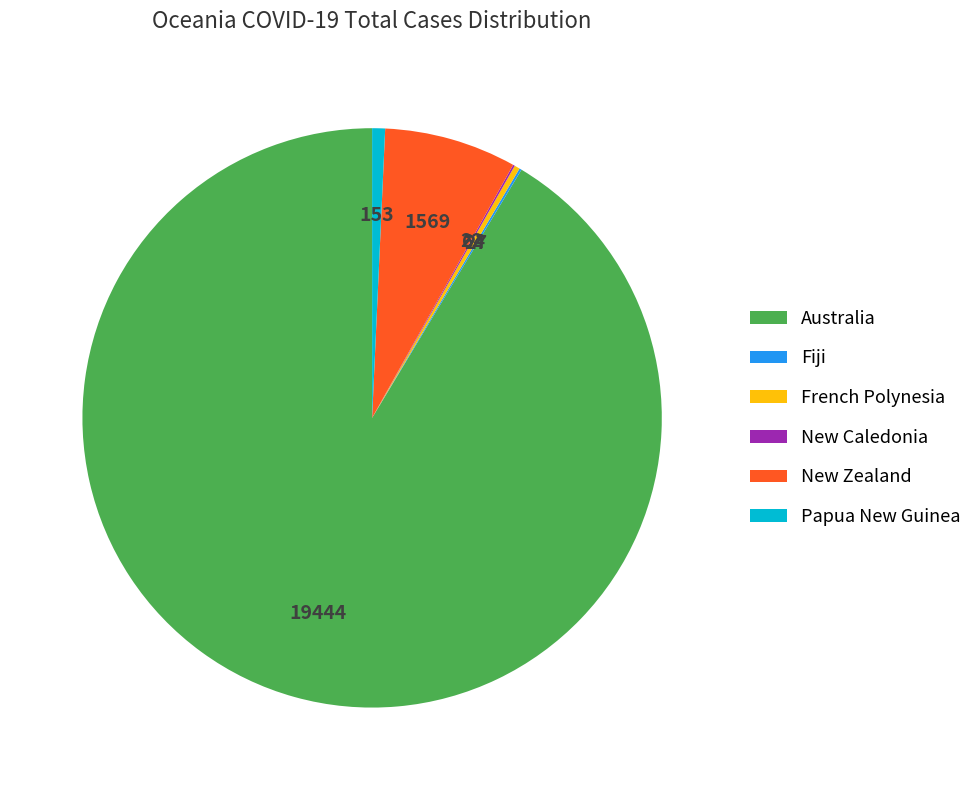

Which slice is the largest?

Australia